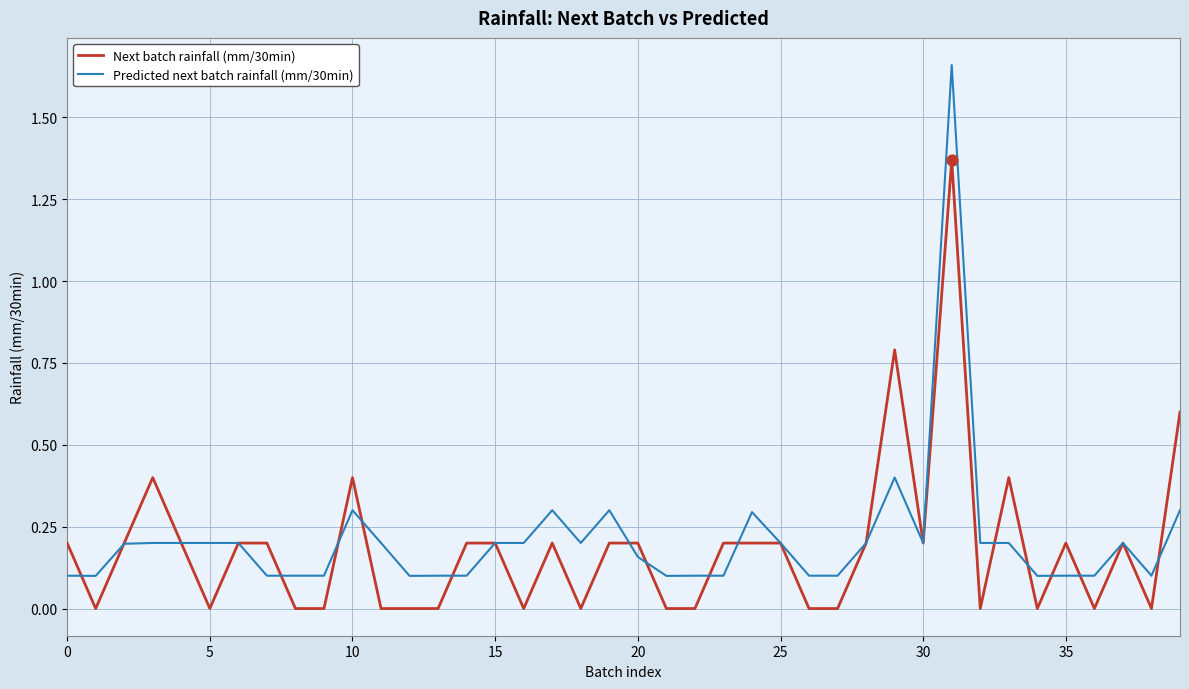

Rank the series by their maximum value, from lowest to highest.

Next batch rainfall (mm/30min), Predicted next batch rainfall (mm/30min)